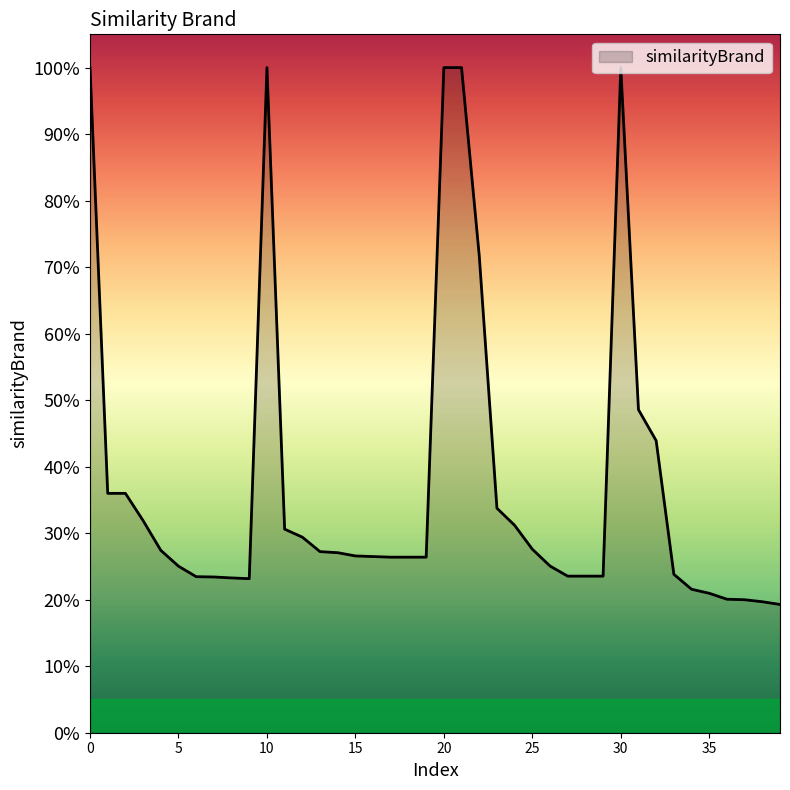

Is this an area chart (filled region under the line)?

Yes